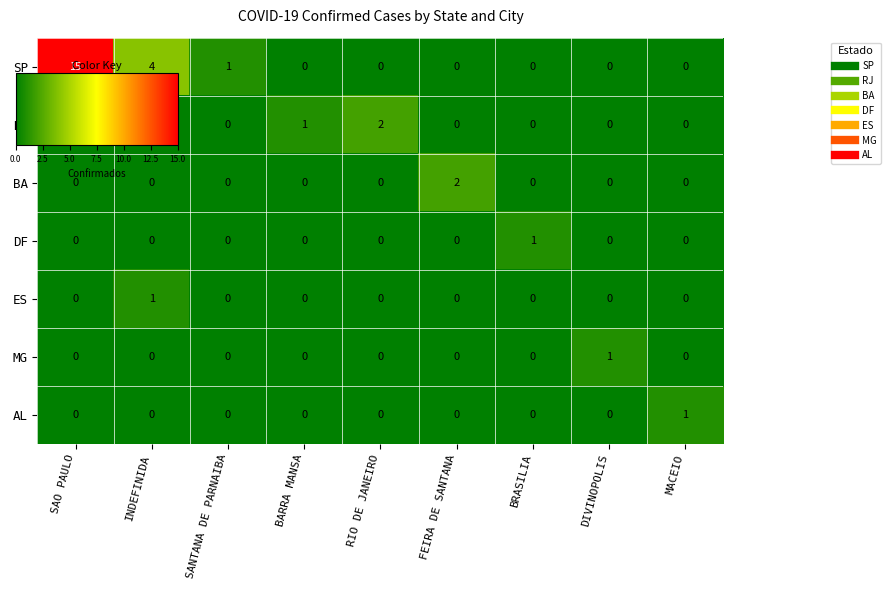

Which series has the widest spread of values?

SP